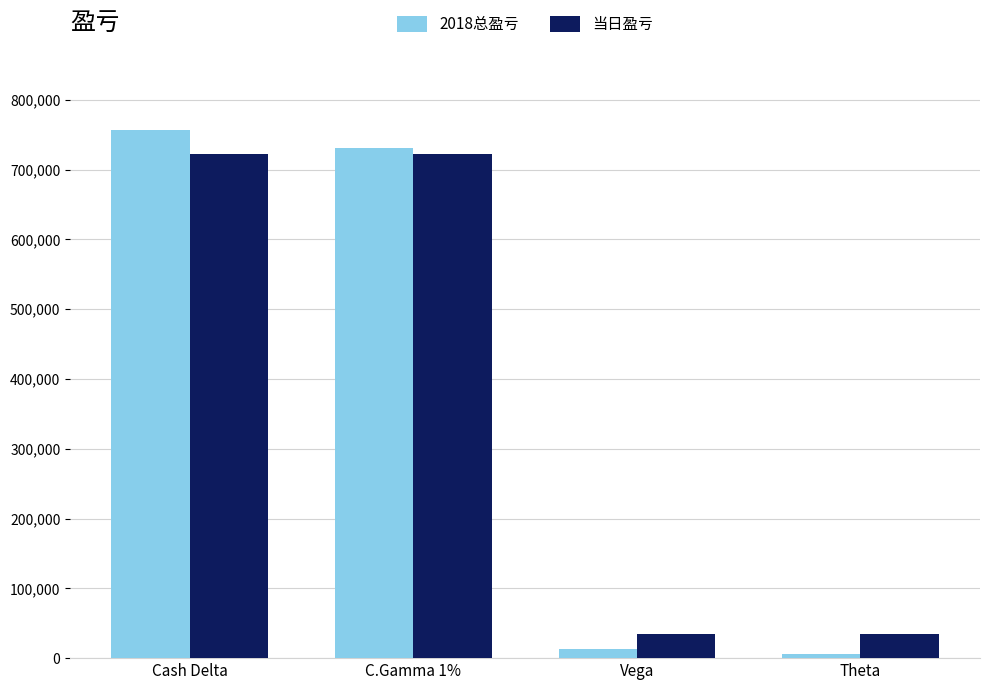

What are all the series names shown in the legend?

2018总盈亏, 当日盈亏